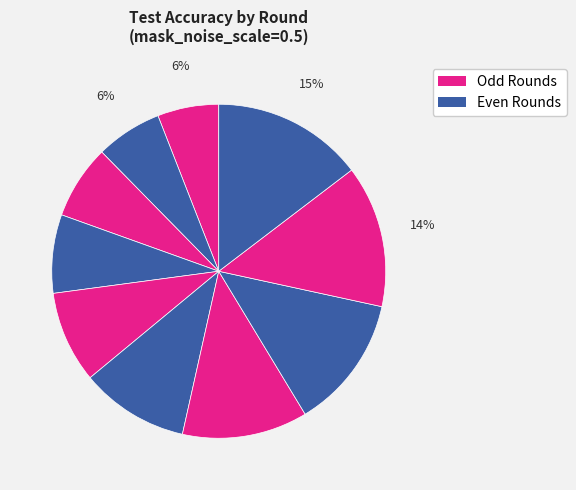

How many slices are in this pie chart?

10